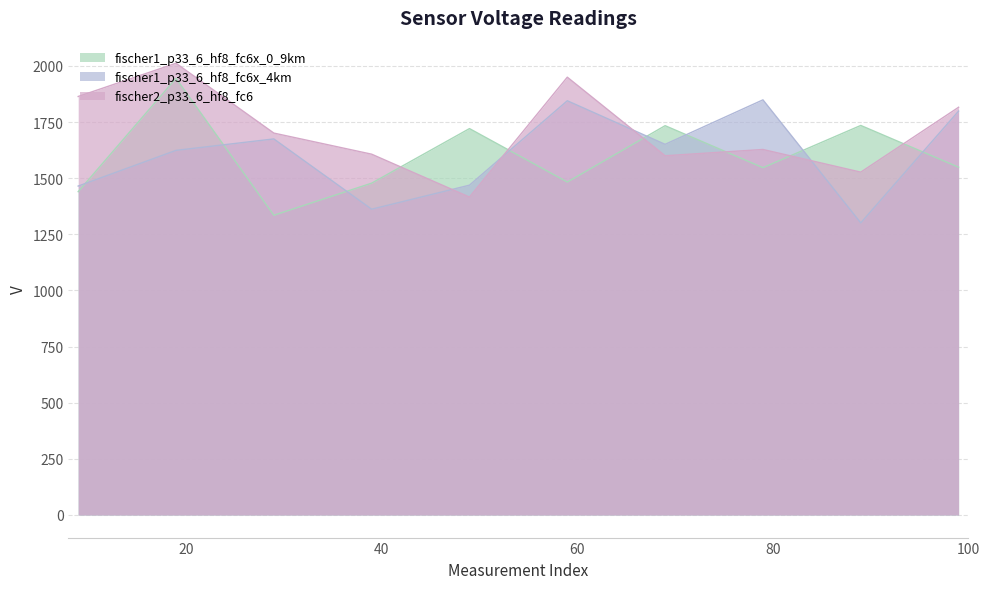

What is the total value across all series at 49?

4606